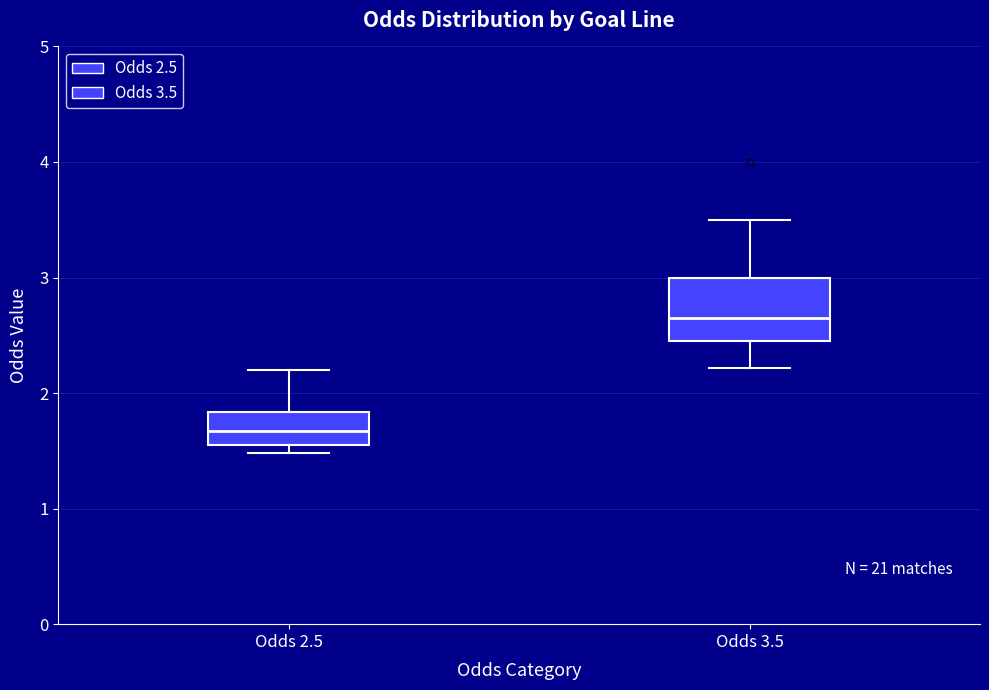

Reading left to right, read every box against the y-axis: the position of its median line, the range the box covers, and the ends of its whiskers. The values are not printed on the chart, so give them approximately, as read against the axis.

Odds 2.5: median 1.7, box 1.6 to 1.8, whiskers 1.5 to 2.2
Odds 3.5: median 2.7, box 2.5 to 3.0, whiskers 2.2 to 3.5